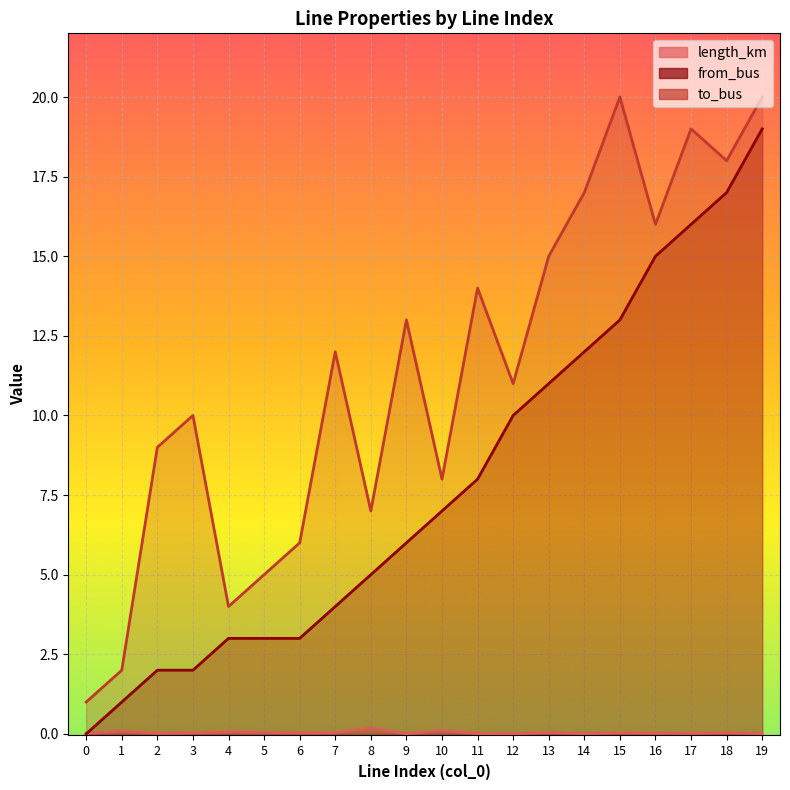

How many interior local valleys does the to_bus series have?

6